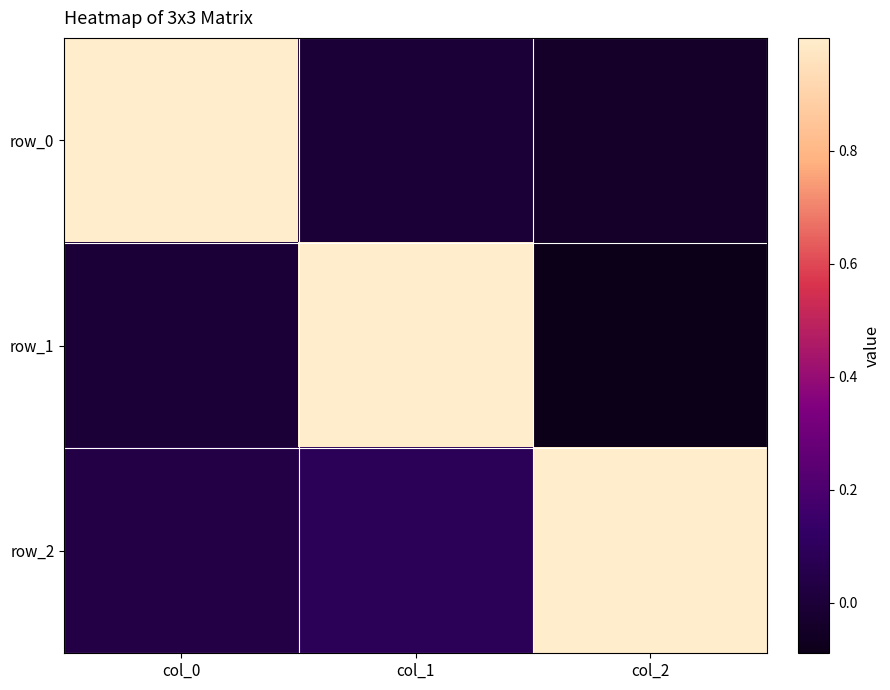

Where is row_1 nearest to the value 0?

col_0